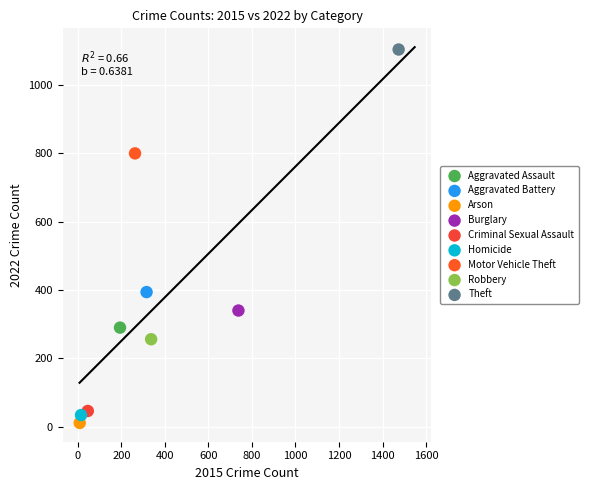

Which series reaches the maximum Y coordinate?

Theft